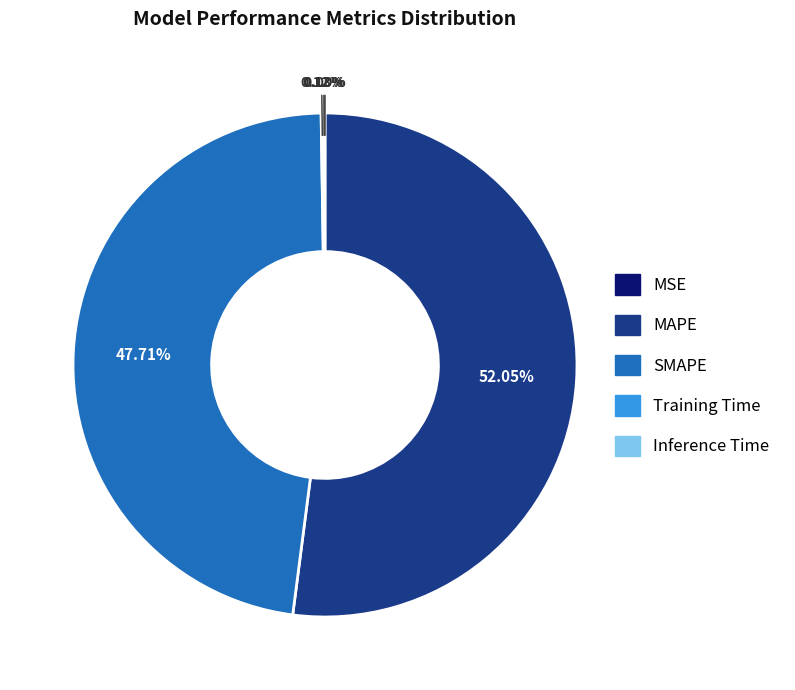

Which slice is the largest?

MAPE